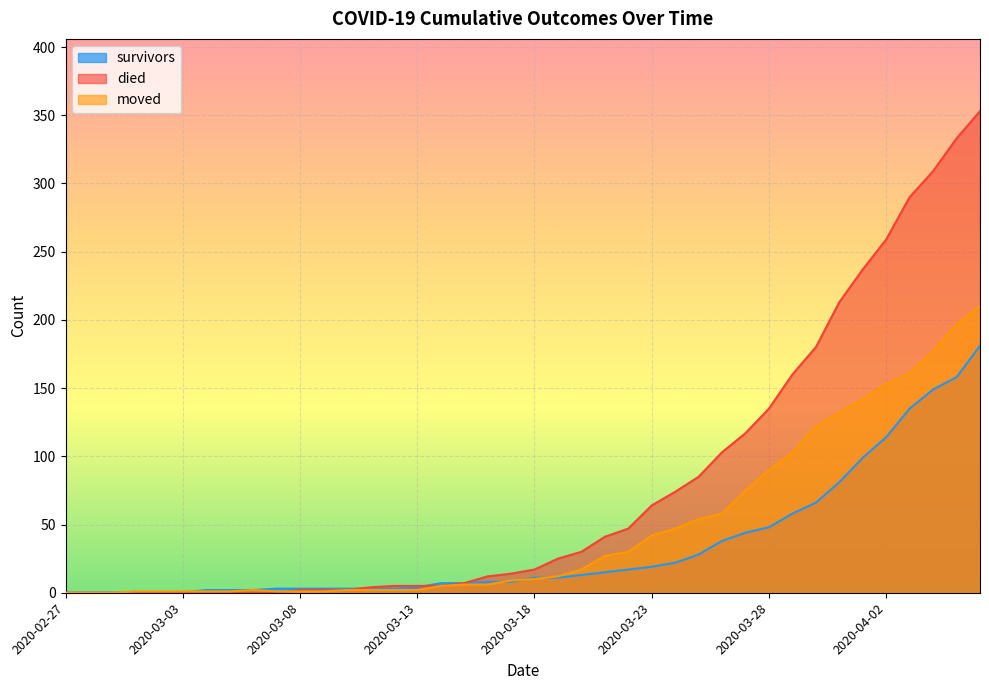

What is the difference between the moved values at 2020-03-13 and 2020-03-15?

4